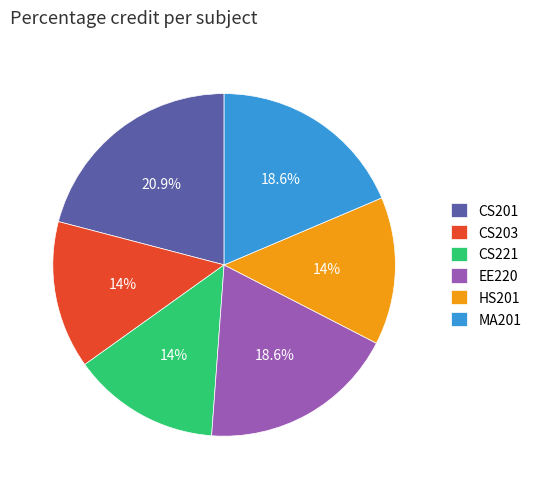

Between MA201 and CS201, which is larger?

CS201